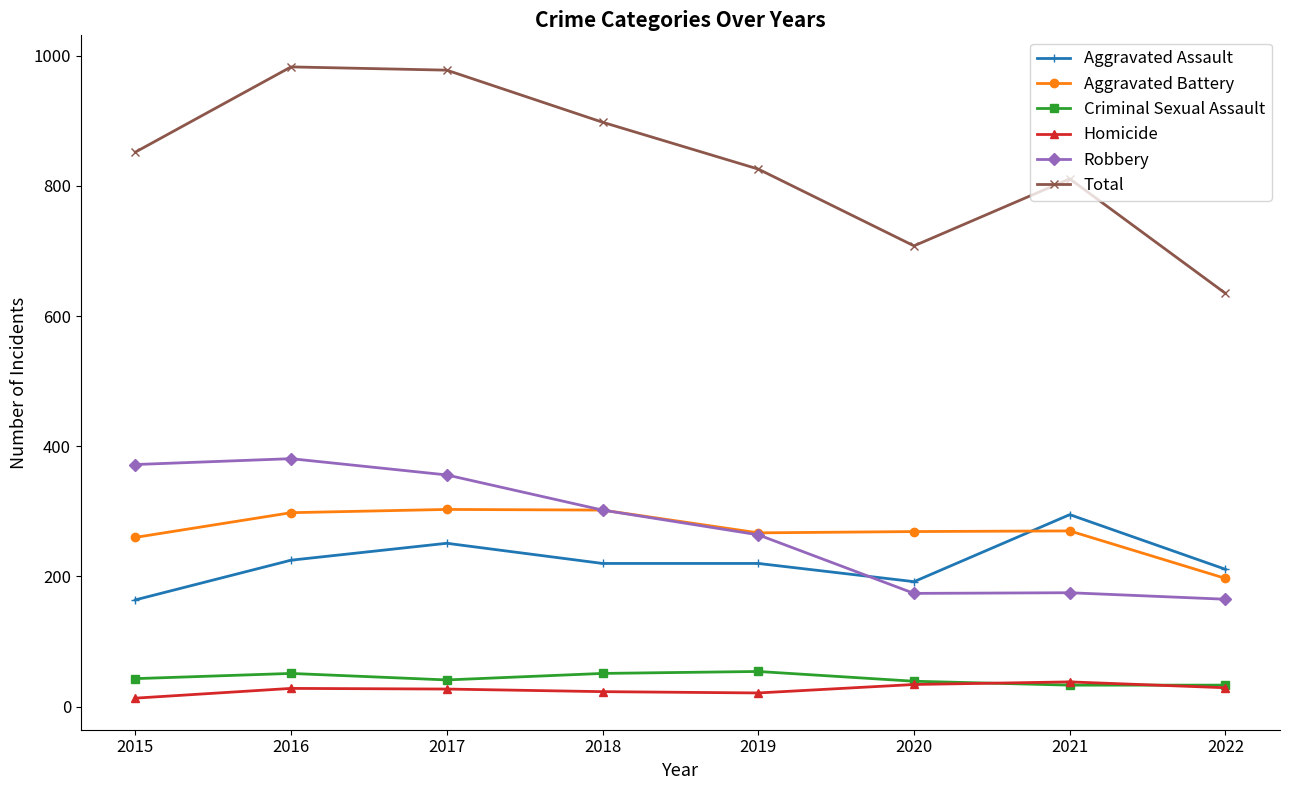

What is the highest value of the Total series?

983